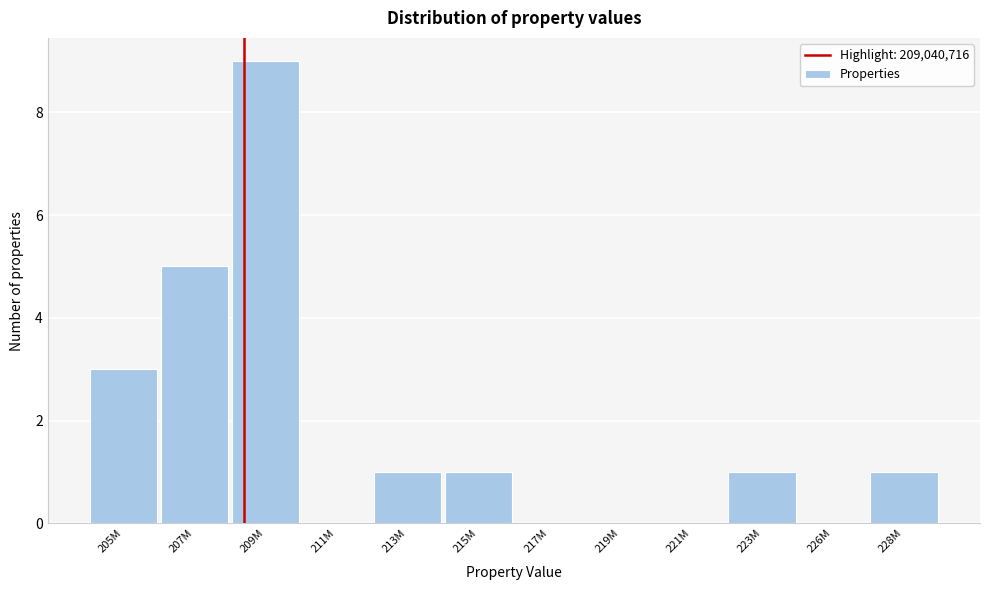

Reading left to right, what are all the values shown in this chart?

205M=3	207M=5	209M=9	211M=0	213M=1	215M=1	217M=0	219M=0	221M=0	223M=1	226M=0	228M=1